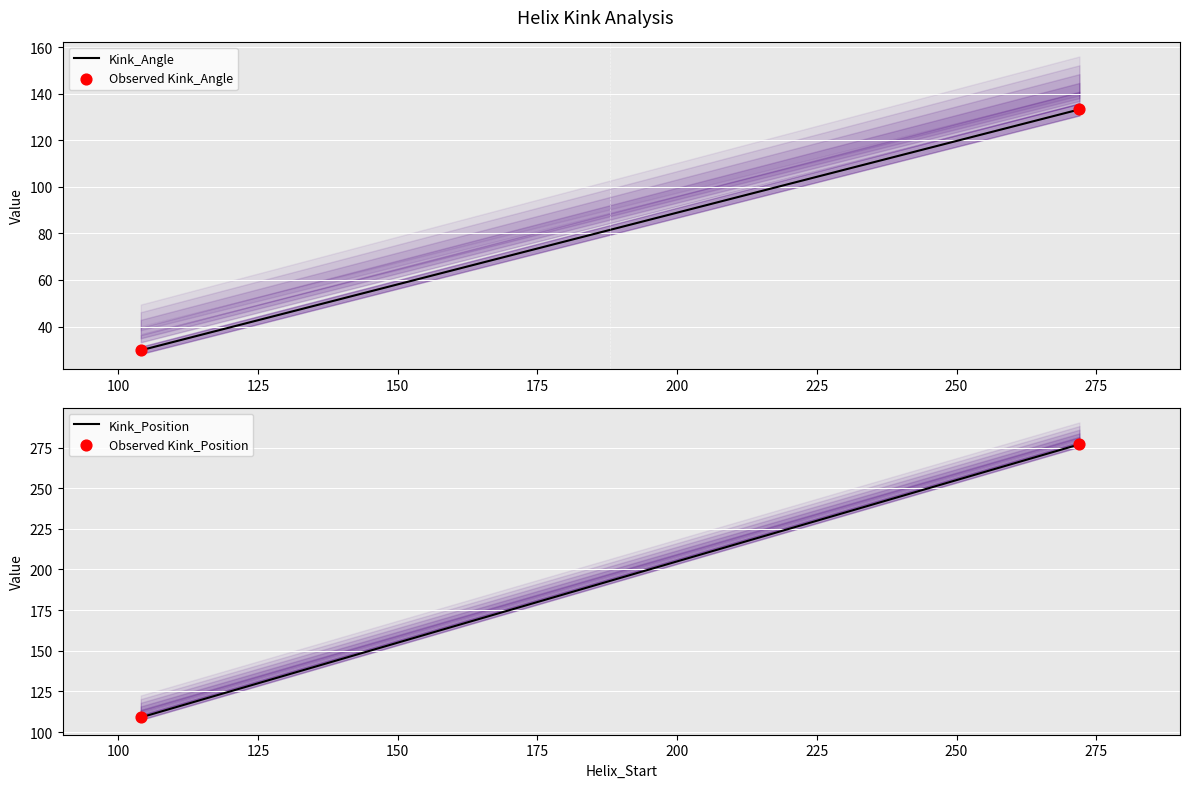

What are all the series names shown in the legend?

Kink_Angle, Observed Kink_Angle, Kink_Position, Observed Kink_Position